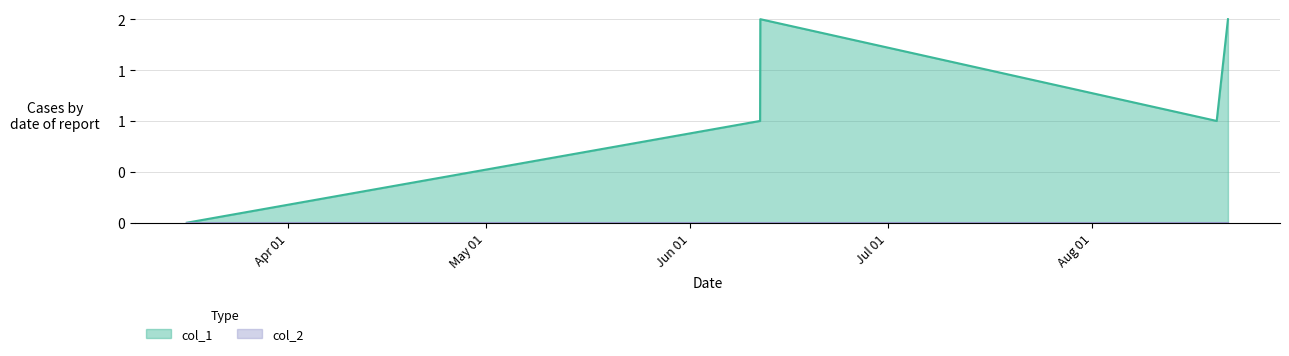

True or false: the data shows 1 at Aug 01.

False